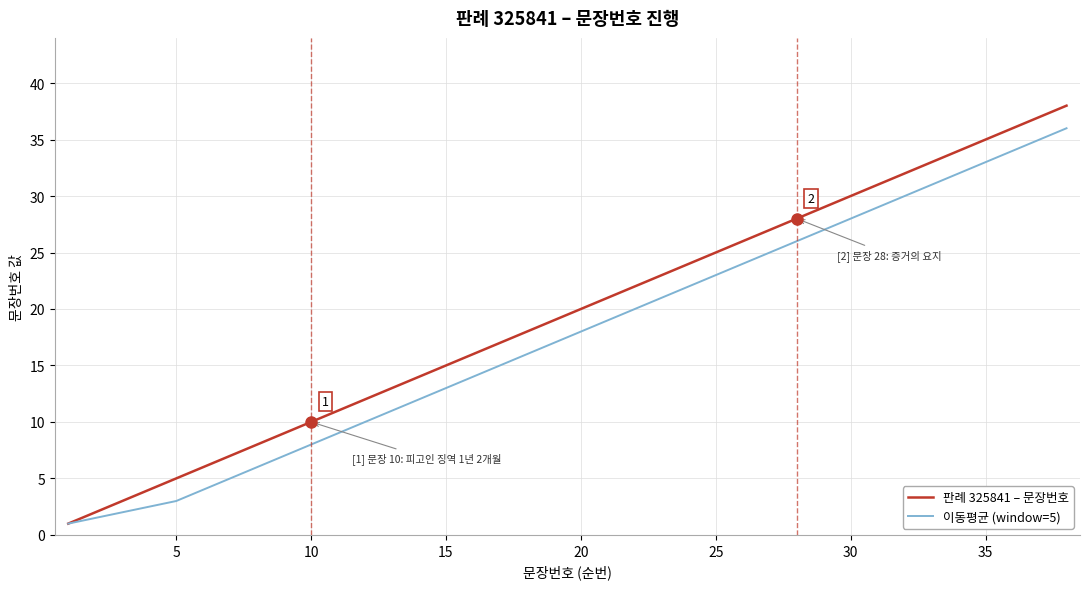

What is the maximum value shown in the chart?

38.0